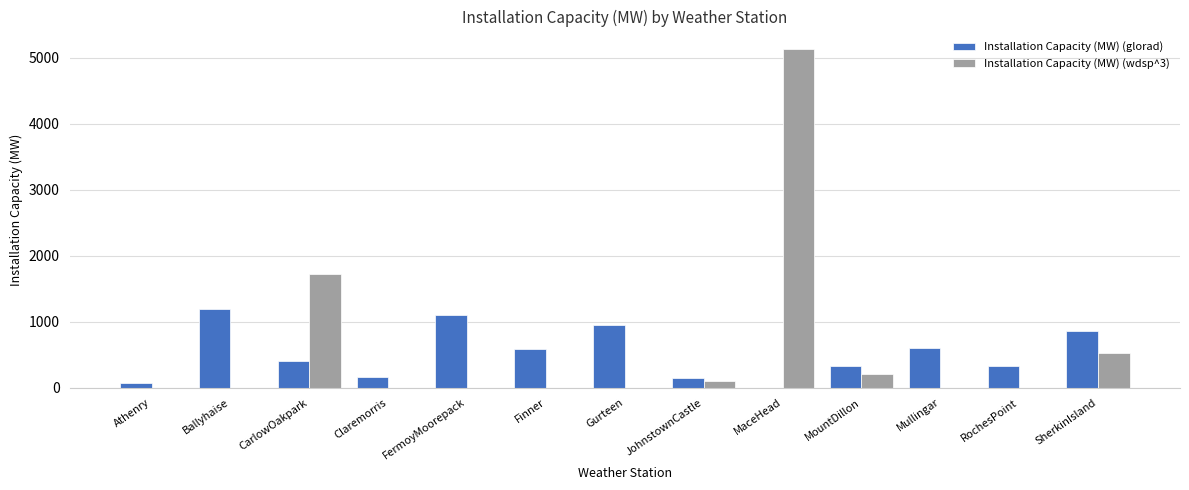

What is the approximate value of Installation Capacity (MW) (glorad) at Gurteen?

946.1